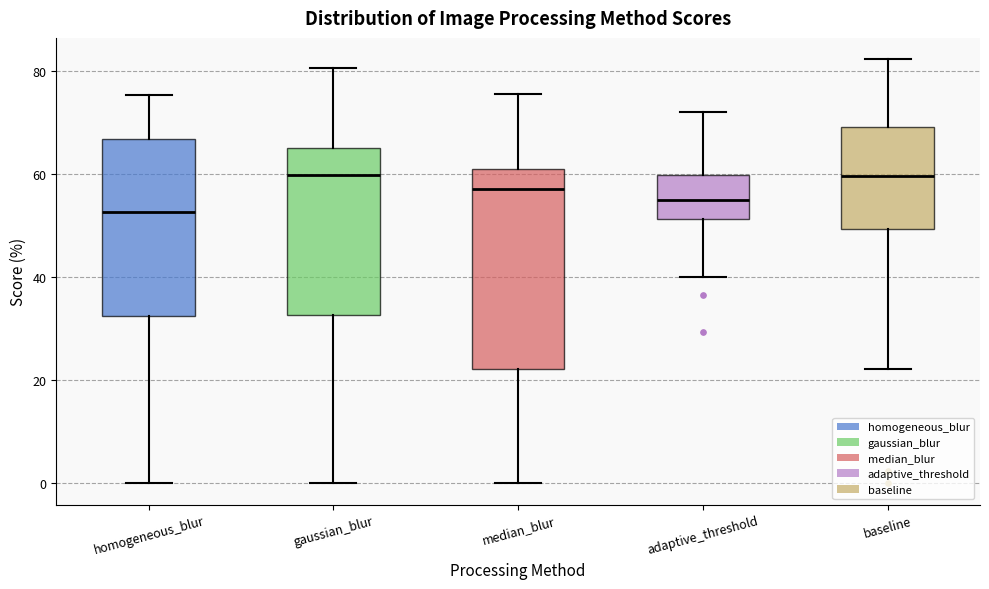

Reading left to right, transcribe this box plot: for each box, give where its median line is, the range the box spans, and where its two whiskers end, as read against the y-axis. The values are not printed on the chart, so give them approximately, as read against the axis.

homogeneous_blur: median 52, box 32 to 66, whiskers 0 to 76
gaussian_blur: median 60, box 32 to 64, whiskers 0 to 80
median_blur: median 58, box 22 to 60, whiskers 0 to 76
adaptive_threshold: median 54, box 52 to 60, whiskers 40 to 72
baseline: median 60, box 50 to 68, whiskers 22 to 82